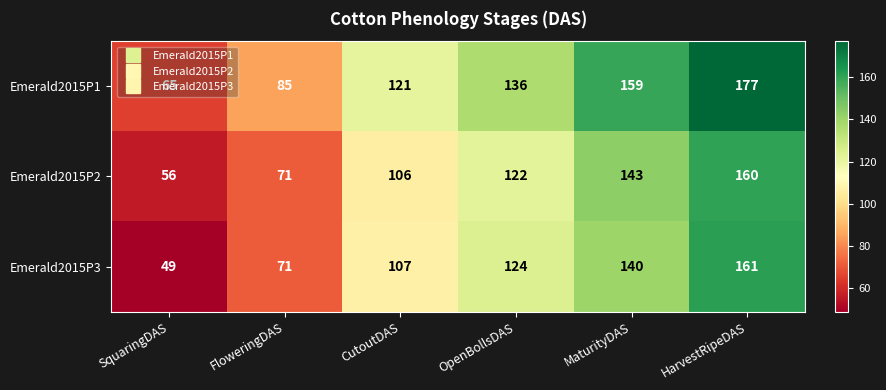

What is the spread (max minus min) of values at FloweringDAS?

14